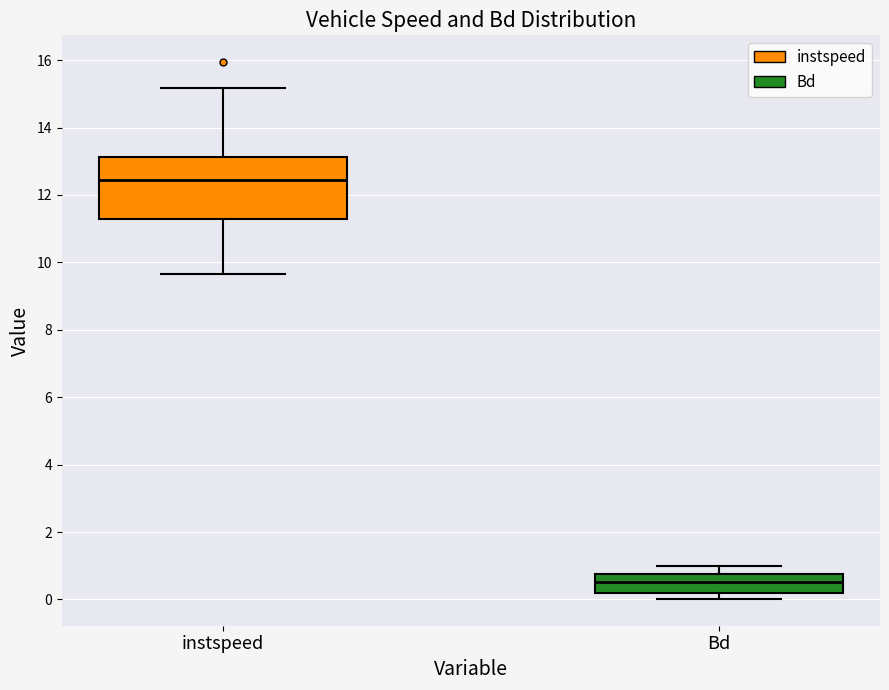

Which box is the tallest, from its lower edge to its upper edge?

instspeed